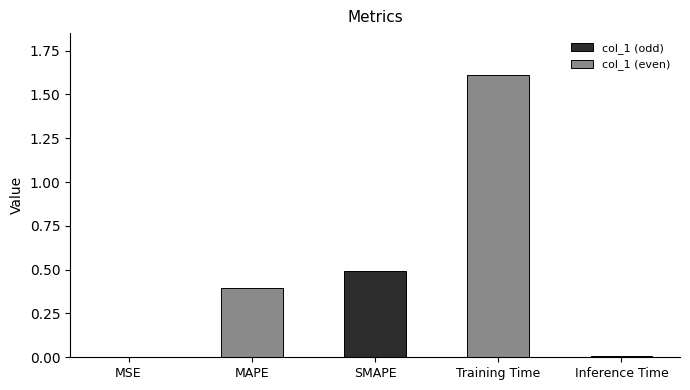

What value does the data have at MAPE?

0.4